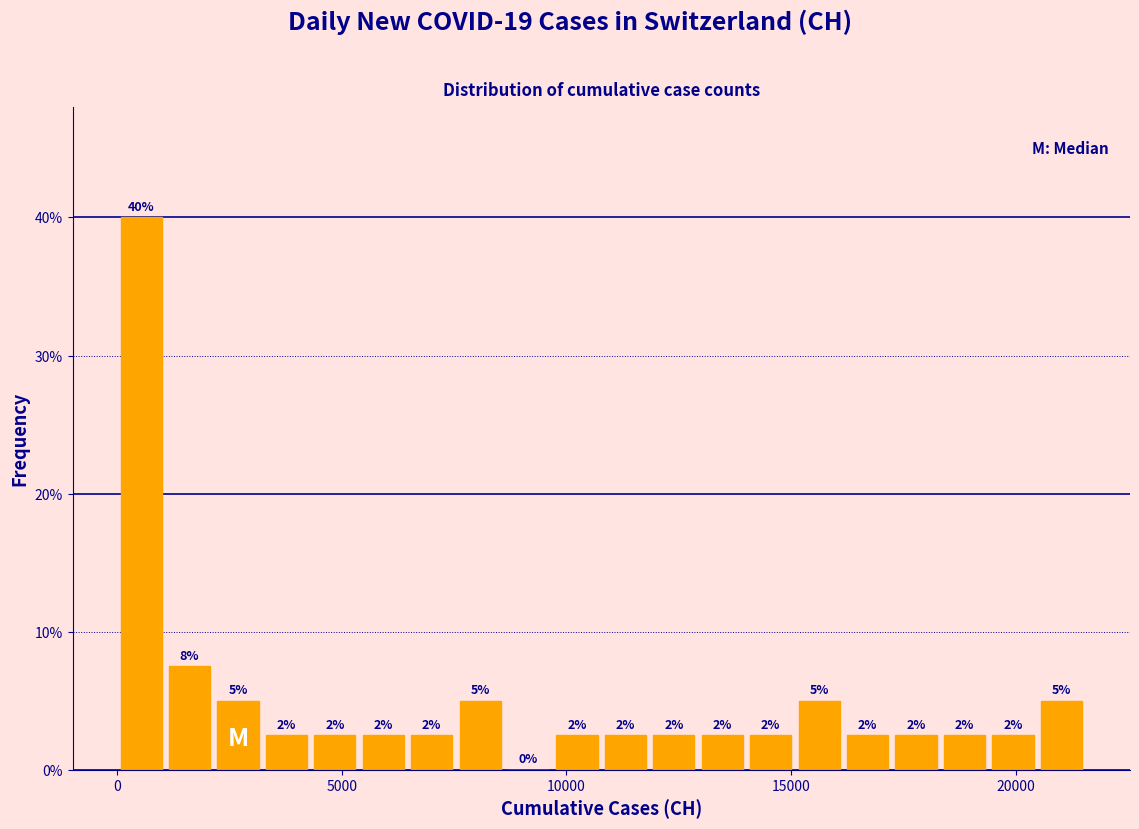

Around what value on the x-axis is the tallest bar? Give the approximate position of its centre, as read against the axis.

500